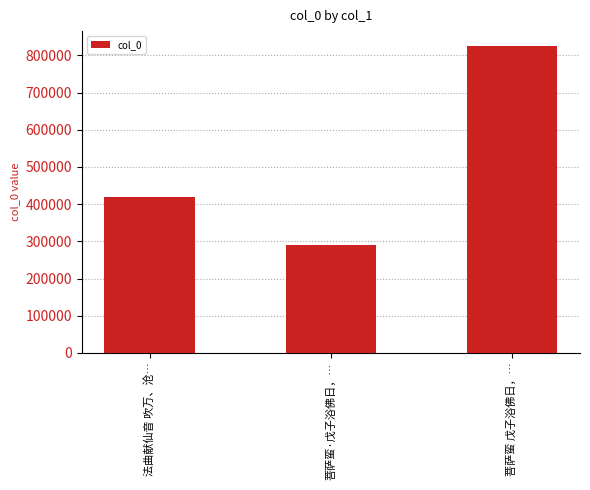

What is the maximum value shown in the chart?

824179